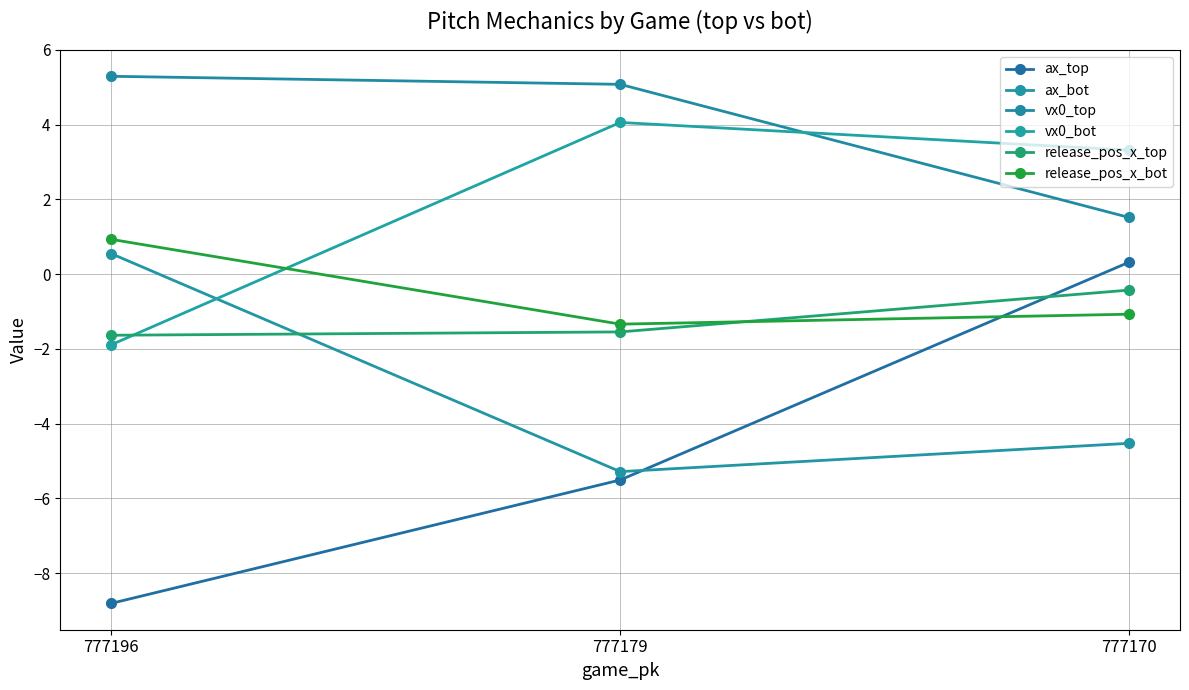

What is the minimum value shown in the chart?

-8.8